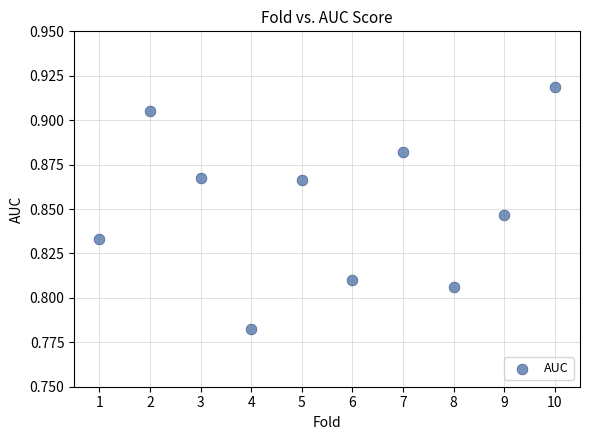

What is the range of X values (max minus min)?

9.0